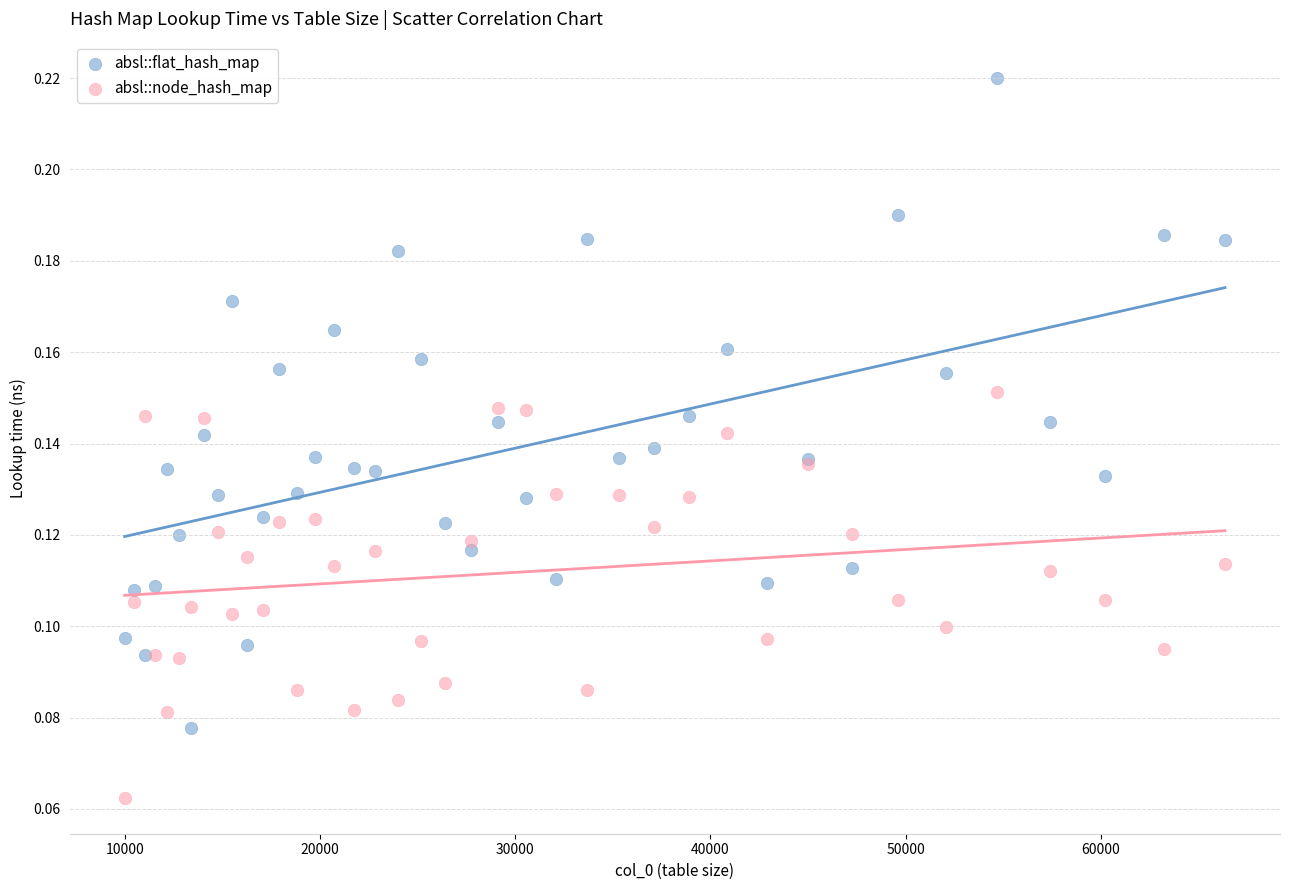

What are all the series names shown in the legend?

absl::flat_hash_map, absl::node_hash_map